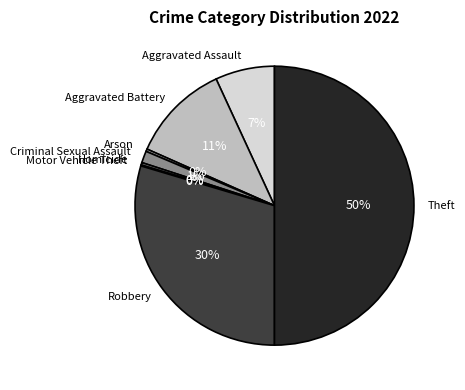

Does Aggravated Battery account for over 50% of the chart?

No